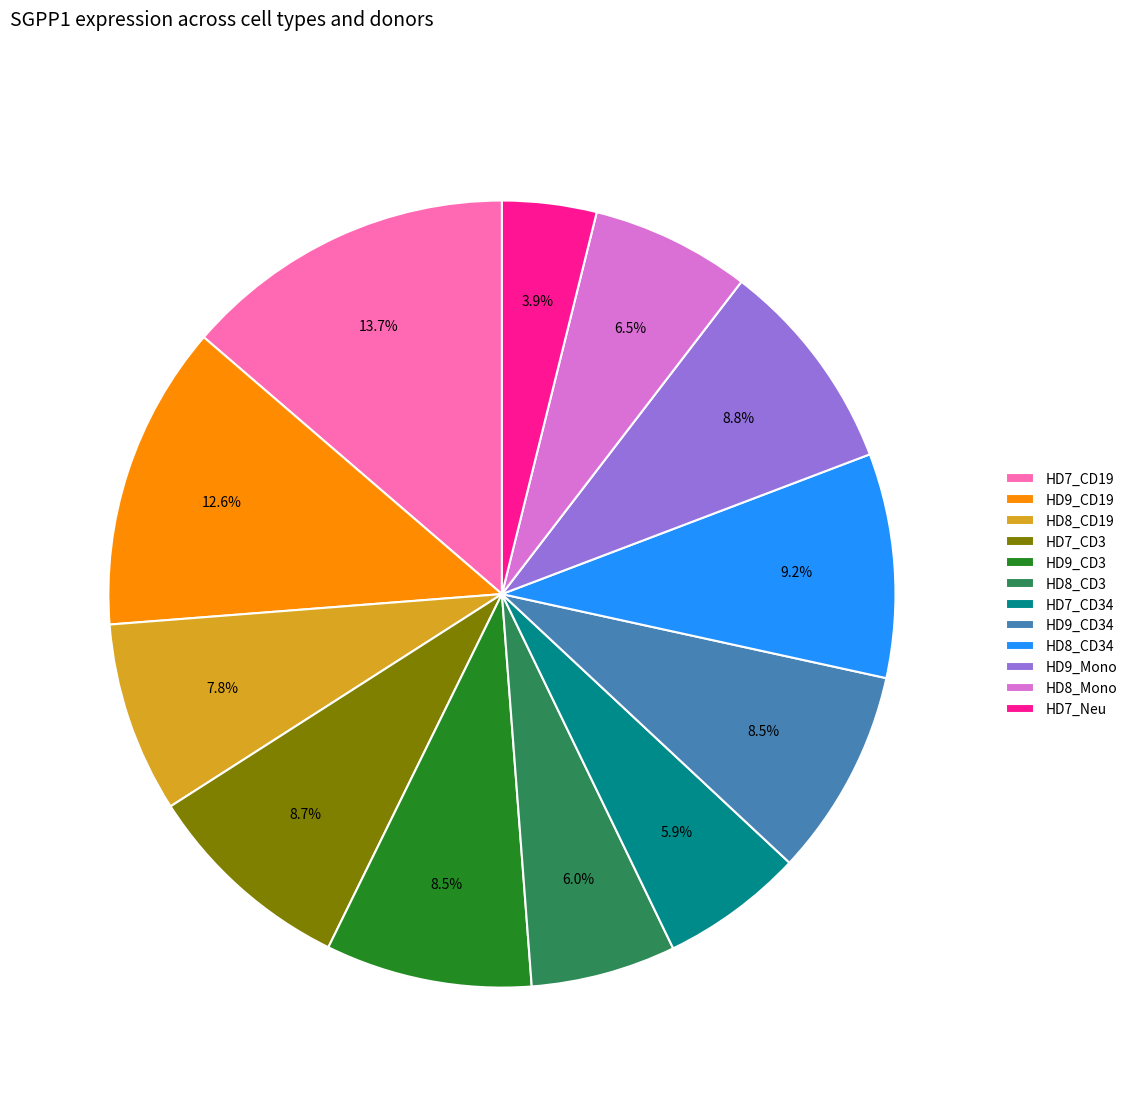

How many segments does this pie chart have?

12